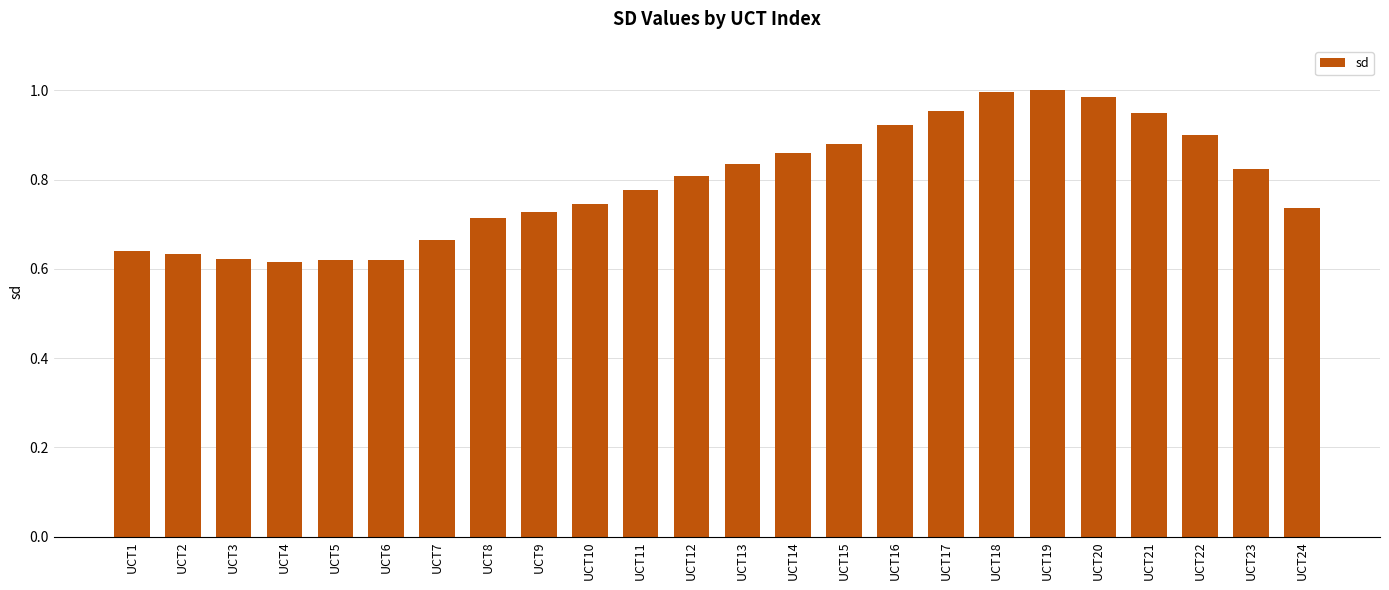

What is the change in value from UCT8 to UCT16?

+0.2